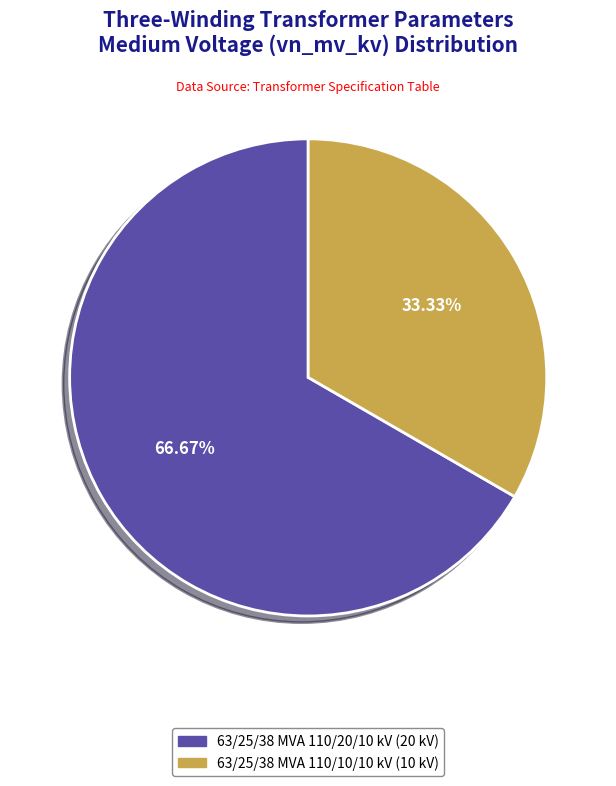

Which category has the smallest portion of the pie?

63/25/38 MVA 110/10/10 kV